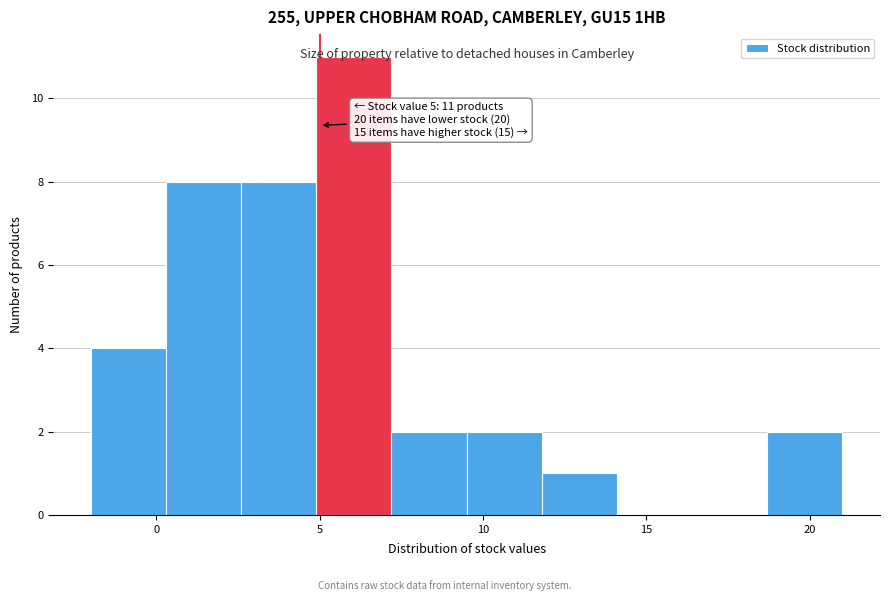

Over which range of the x-axis is the bar tallest?

4.9 to 7.2